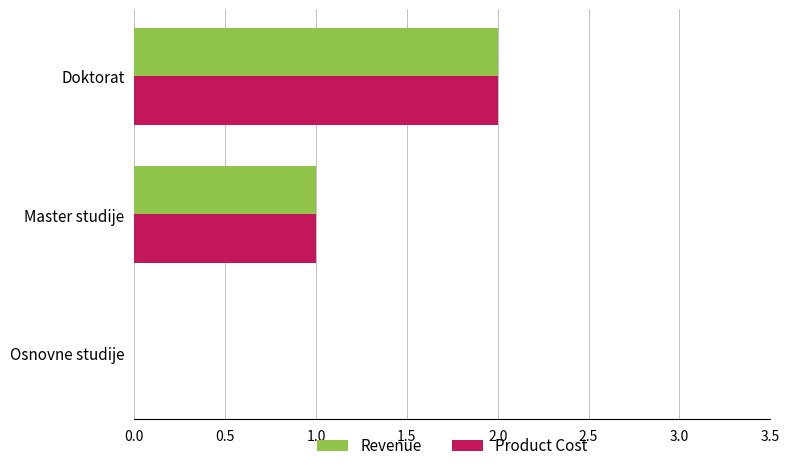

At which category is the sum across all series the highest?

Doktorat